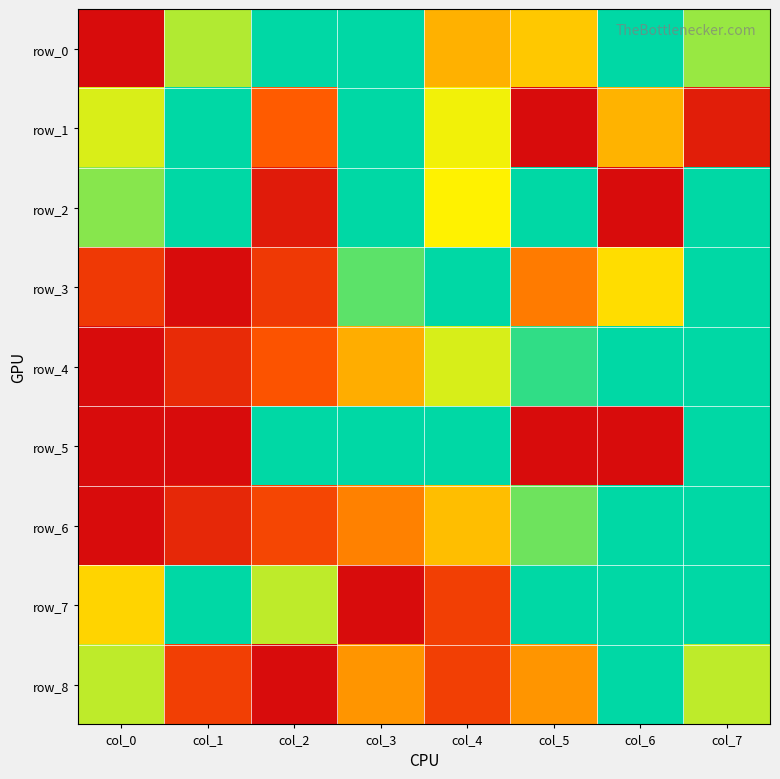

Is the value of row_1 at col_1 greater than the value of row_8 at col_3?

Yes